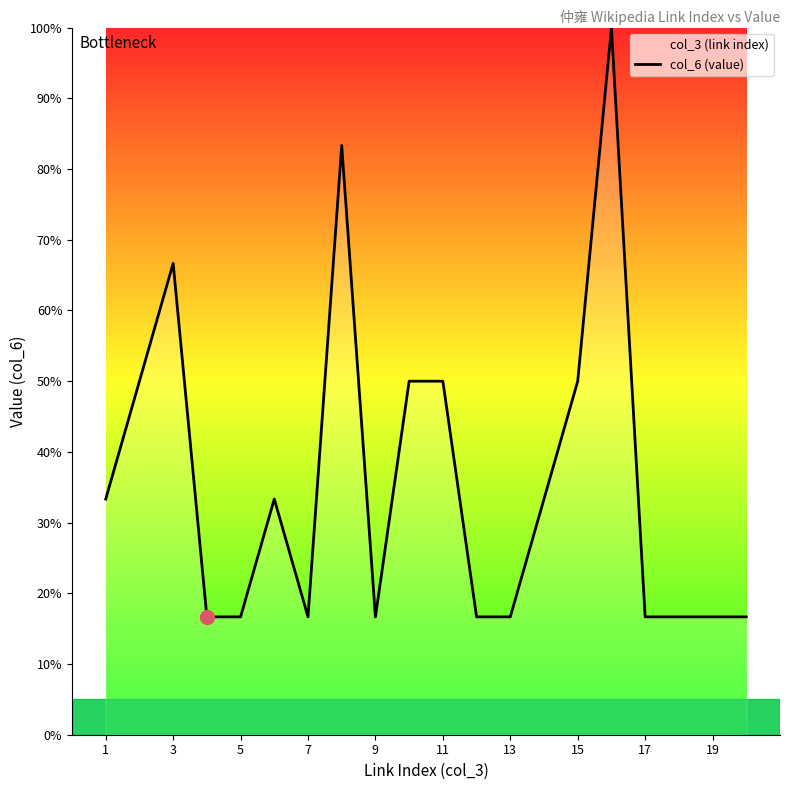

Reading left to right, extract all data points from this chart.

33.3	50.0	66.7	16.7	16.7	33.3	16.7	83.3	16.7	50.0	50.0	16.7	16.7	33.3	50.0	100.0	16.7	16.7	16.7	16.7